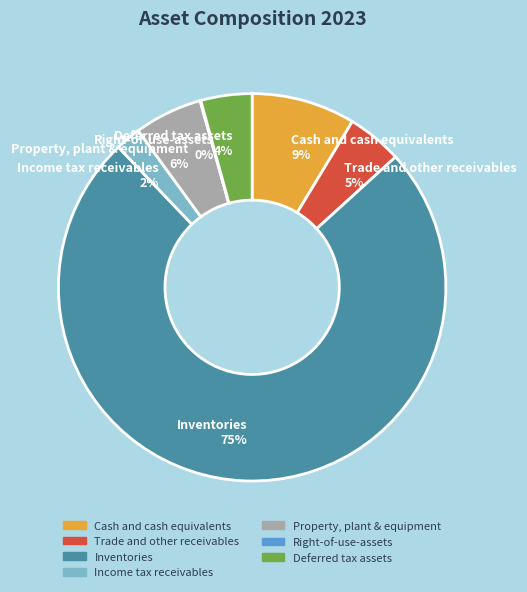

To the nearest percent, what portion does Property, plant & equipment represent?

6%